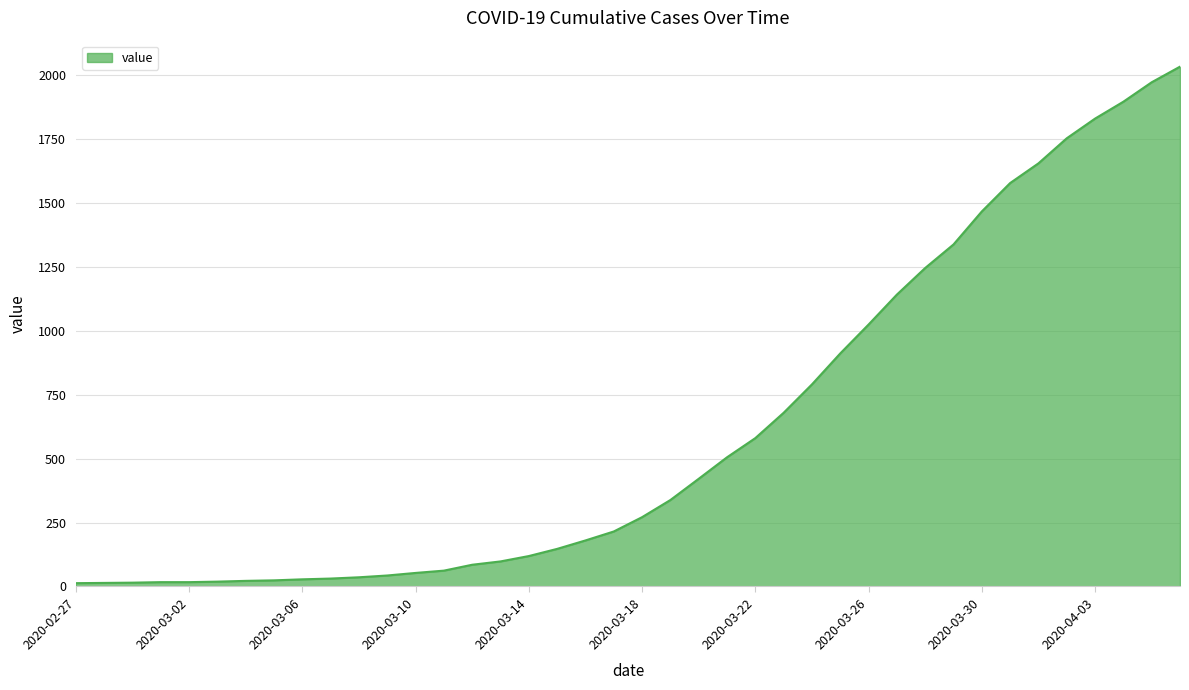

What is the difference between the maximum and minimum values?

2019